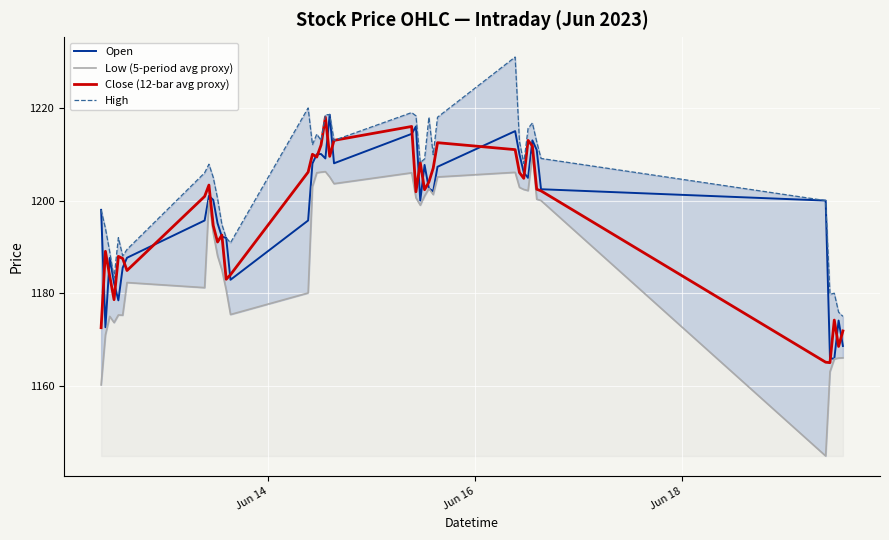

What is the maximum value shown in the chart?

1231.0